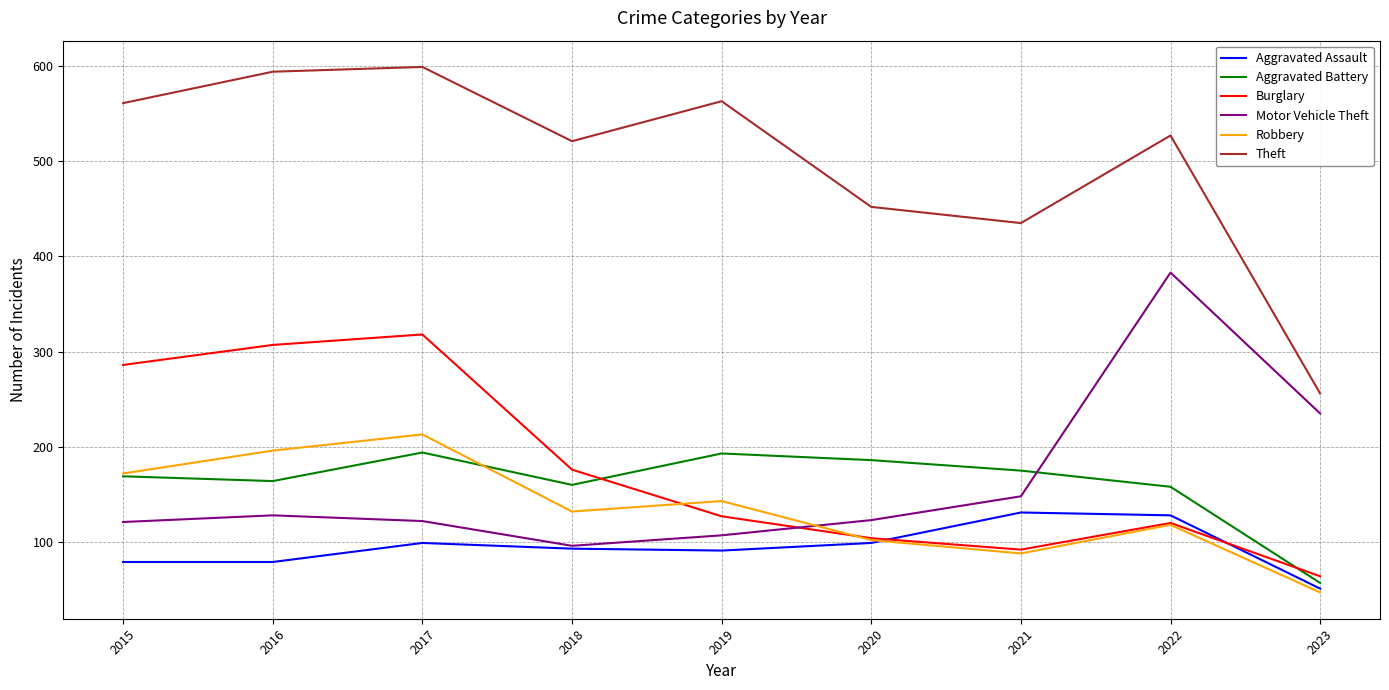

At which category does Aggravated Battery reach its first local valley?

2016